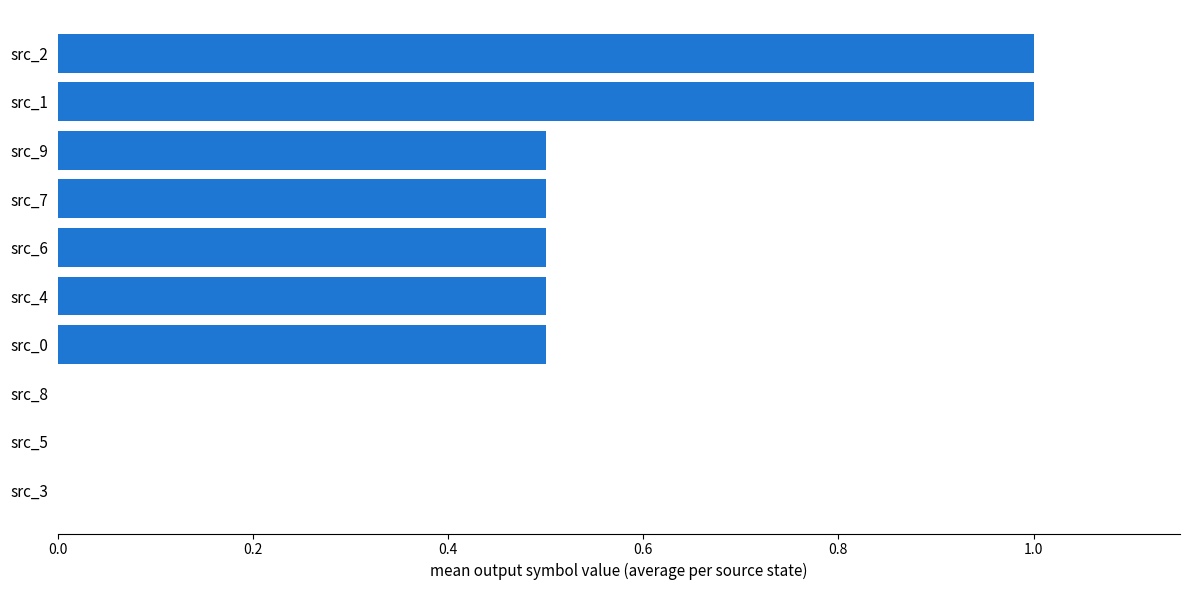

What is the greatest value displayed?

1.0